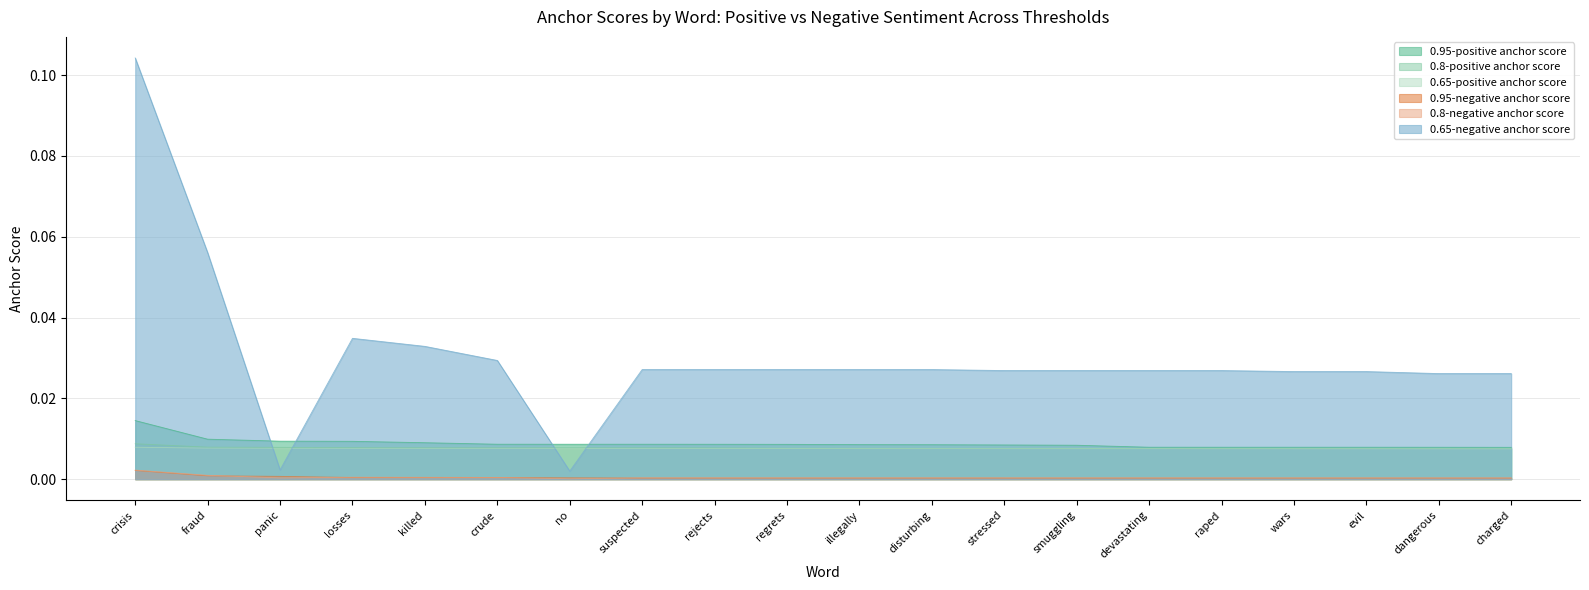

In 0.8-negative anchor score, how many points are lower than both neighbors (excluding endpoints)?

2